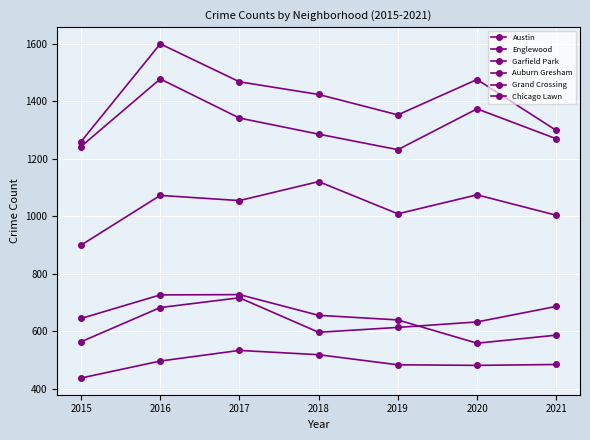

What is the difference between the maximum and minimum values in the Grand Crossing series?

153